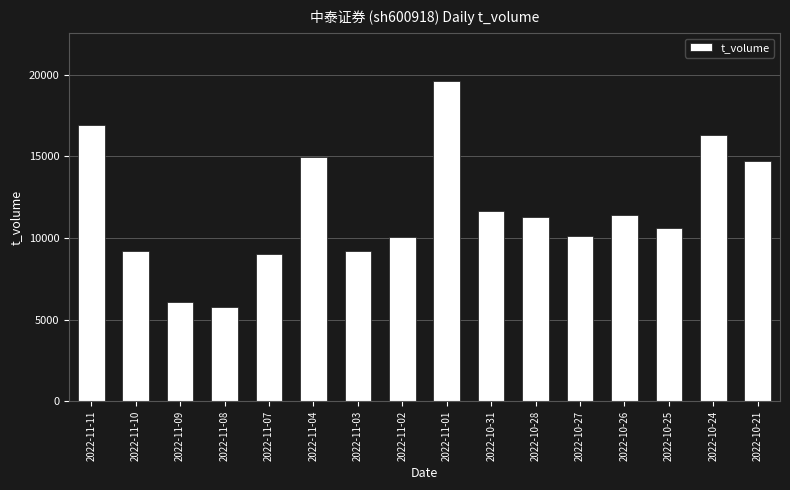

Which category has the highest value across all series?

2022-11-01